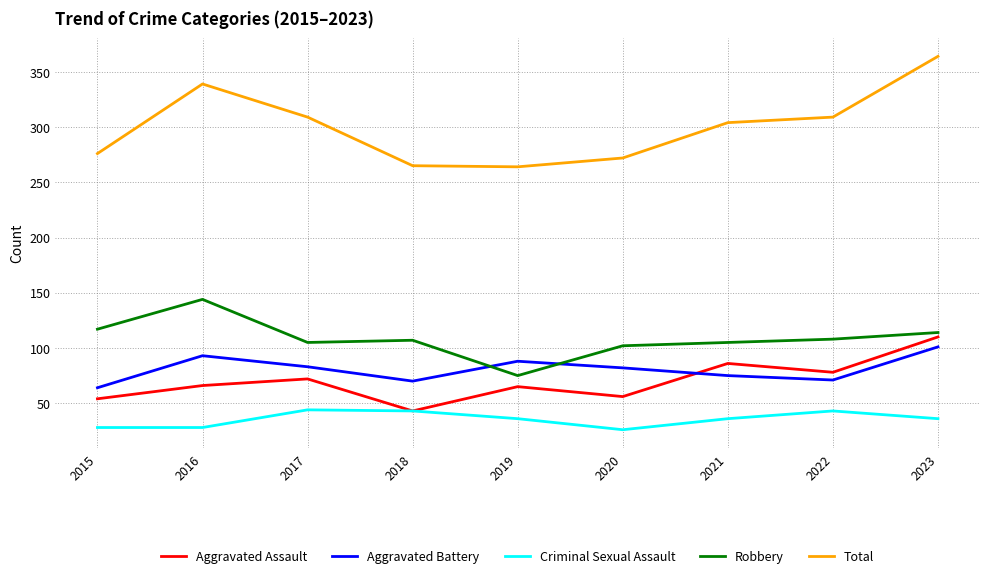

What is the maximum value shown in the chart?

364